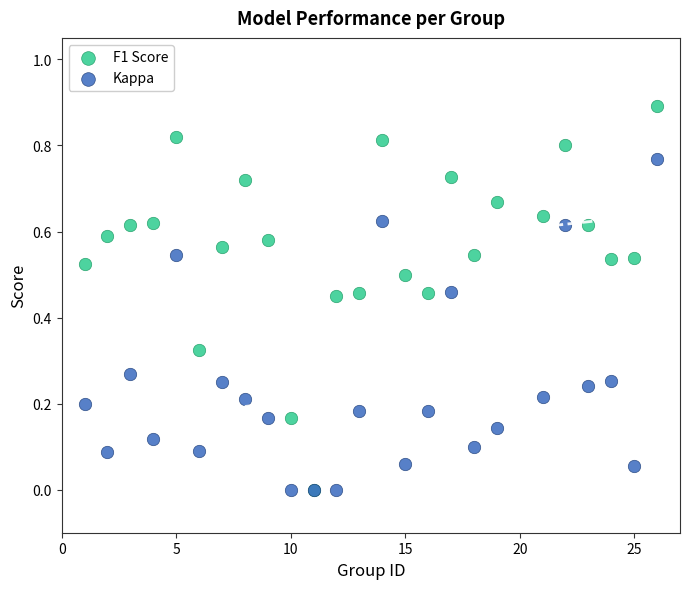

What are all the series names shown in the legend?

F1 Score, Kappa